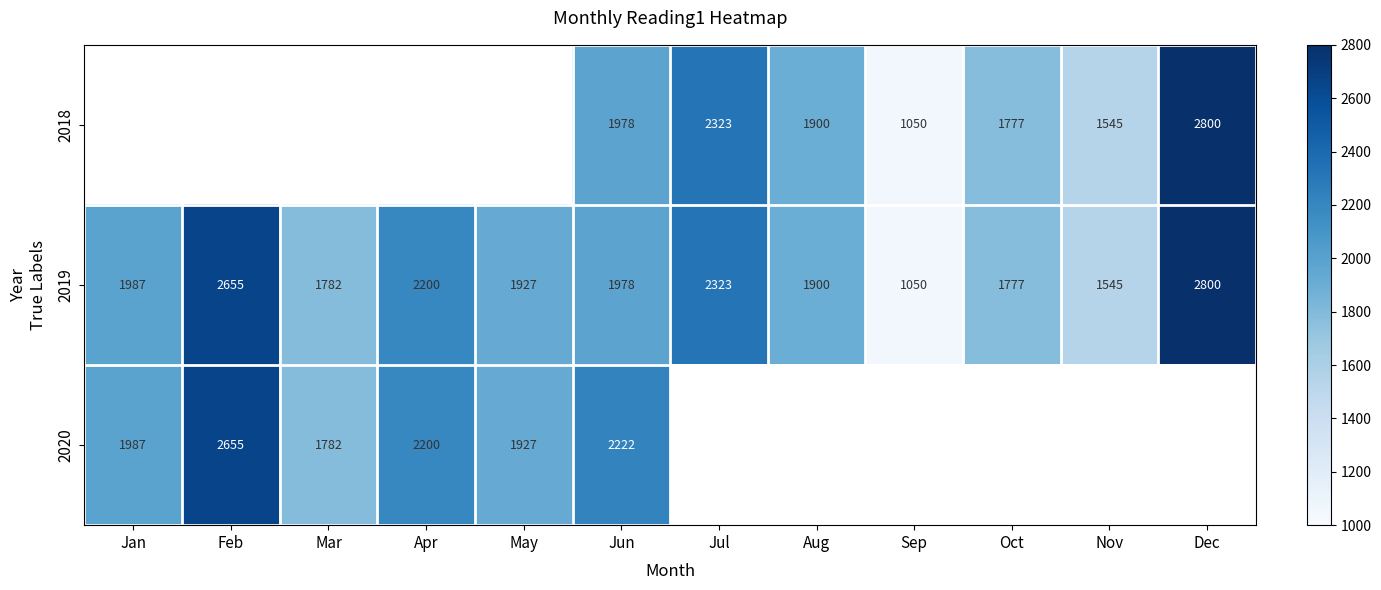

List the labels in order of 2019 value, largest first.

Dec, Feb, Jul, Apr, Jan, Jun, May, Aug, Mar, Oct, Nov, Sep